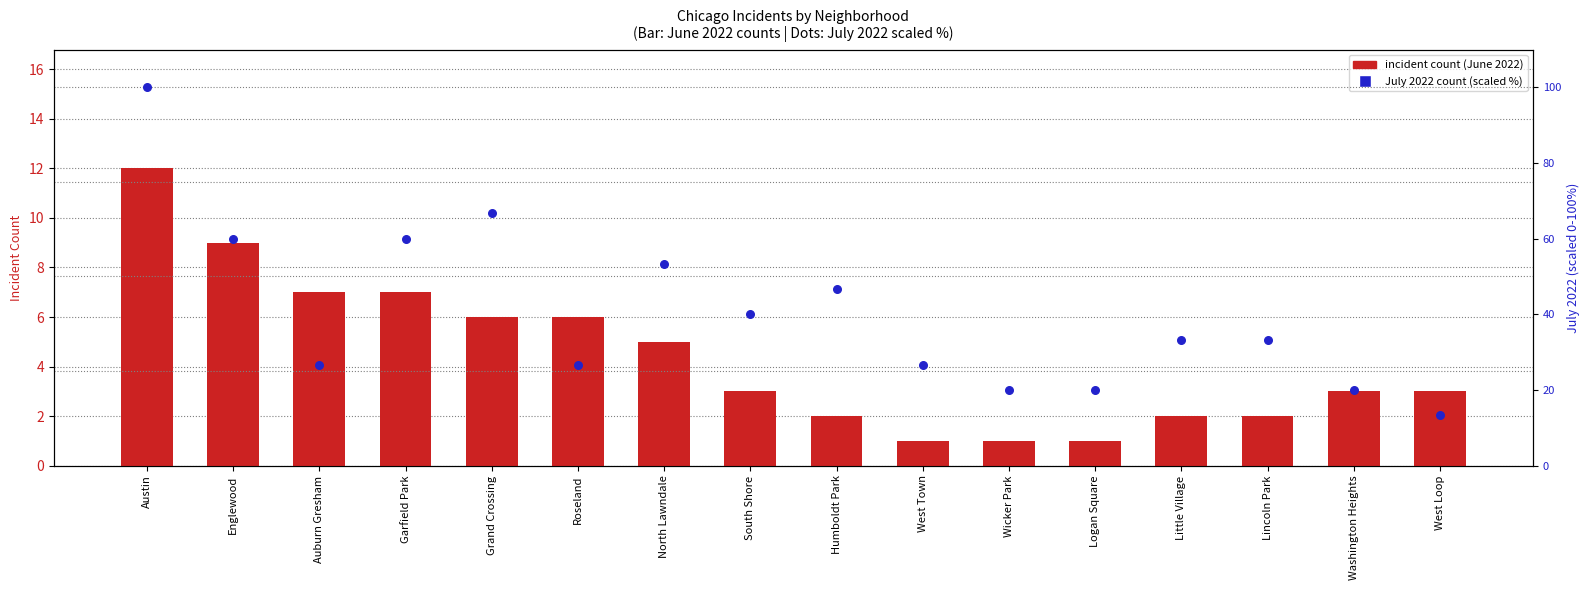

At how many categories does at least one series exceed 68?

1